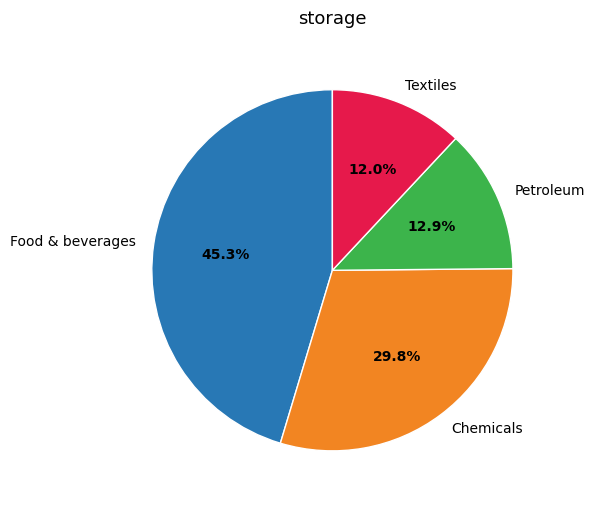

What is the ratio of the value at Chemicals to the value at Food & beverages?

0.7